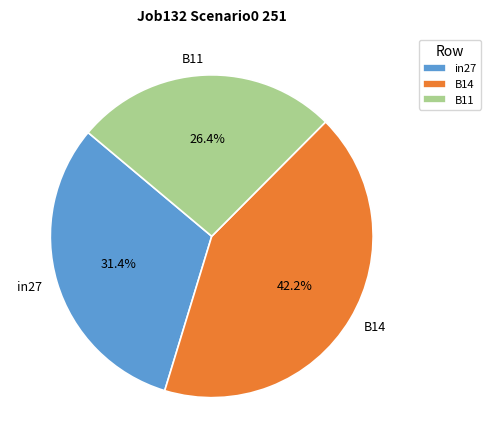

What portion of the pie excludes B14?

57.8%